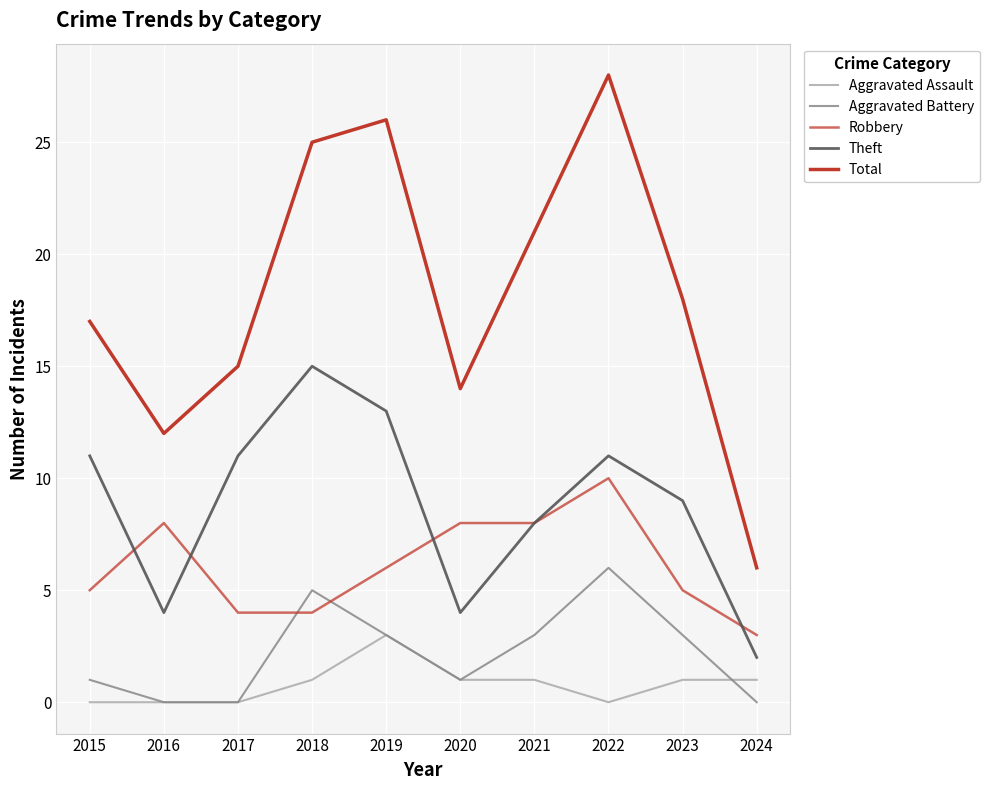

Which series has the widest spread of values?

Total